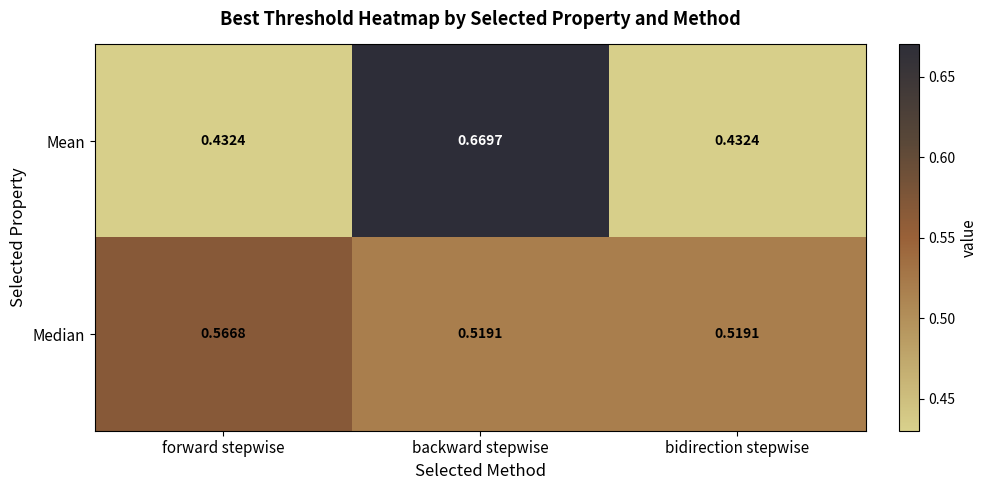

List the series in order of their peak value, highest first.

Mean, Median